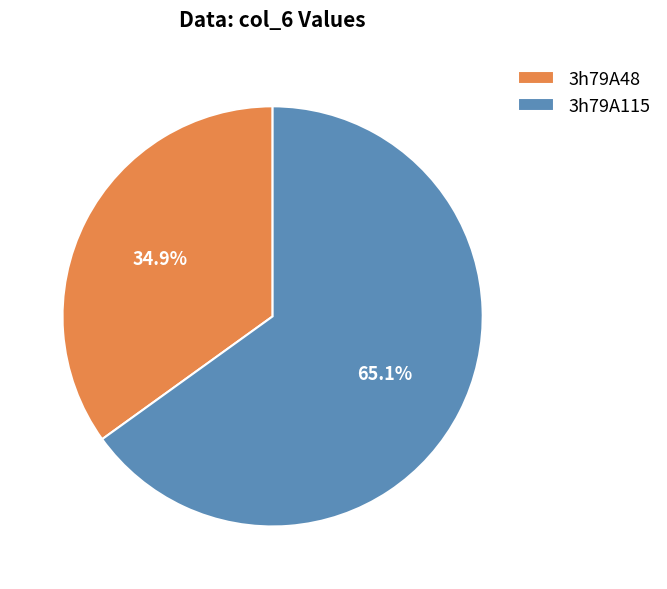

Which category has the smallest portion of the pie?

3h79A48